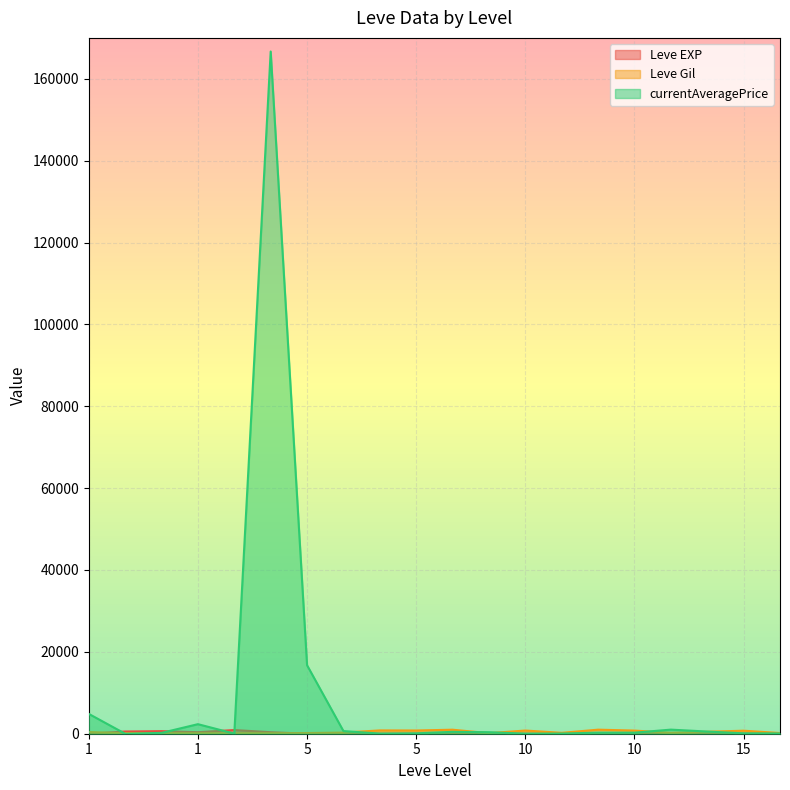

What are all the series names shown in the legend?

Leve EXP, Leve Gil, currentAveragePrice